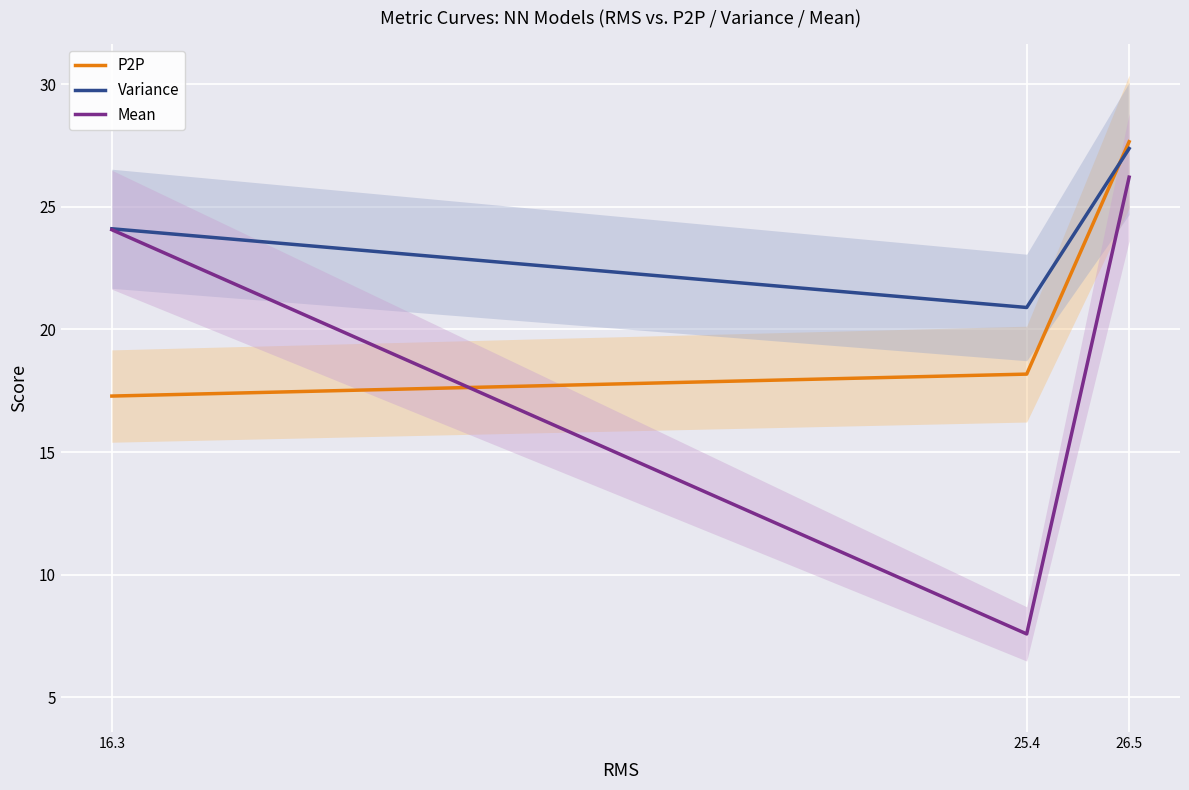

At how many categories does at least one series exceed 24?

2